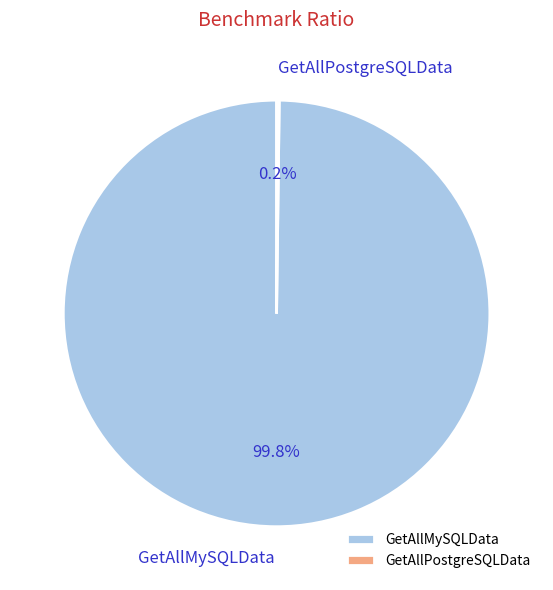

Does GetAllMySQLData represent more than half of the total?

Yes